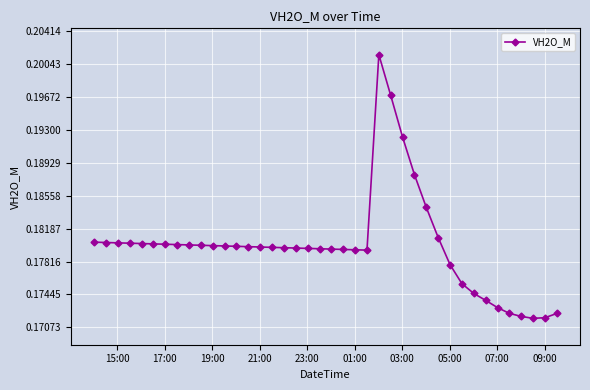

Count the values in the range 0 to 1.

40